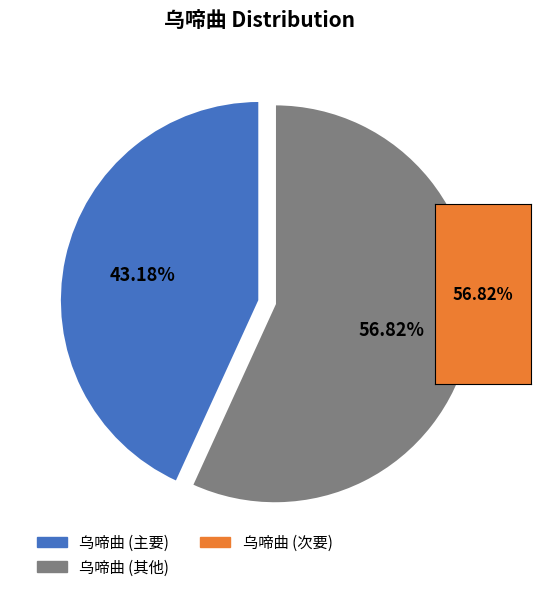

Does any single category account for the majority?

Yes